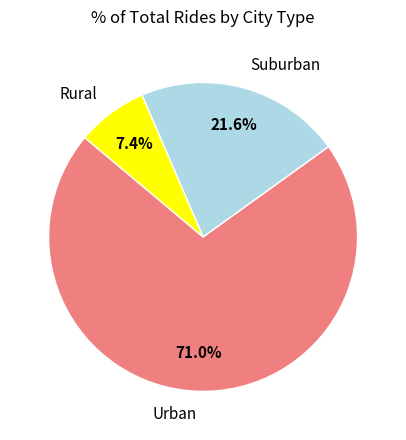

Between Urban and Rural, which is larger?

Urban